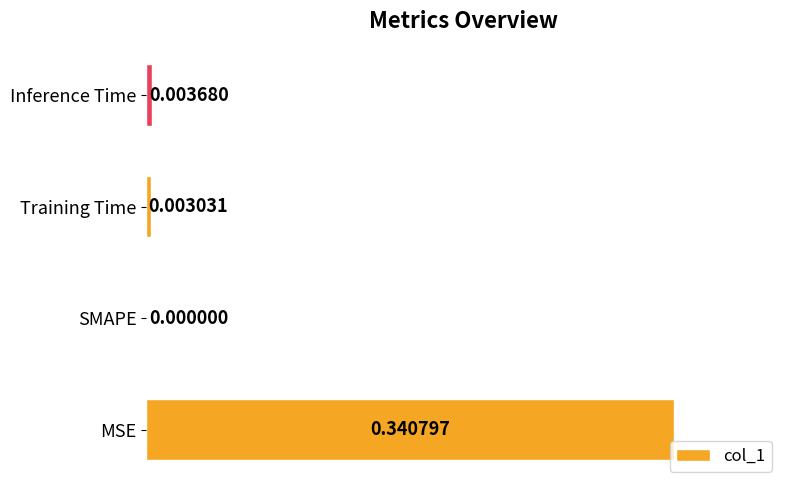

What is the change in value from MSE to Training Time?

-0.3